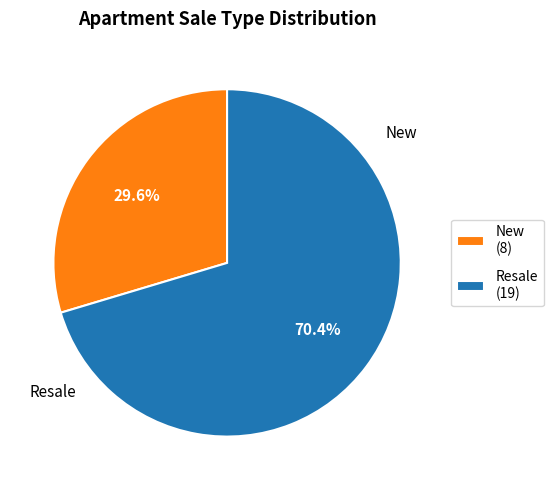

Which slice represents more than half of the pie?

Resale